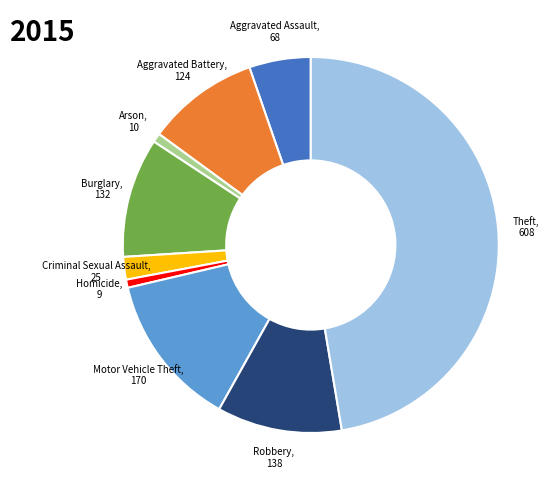

Is there any slice that represents more than half of the pie?

No